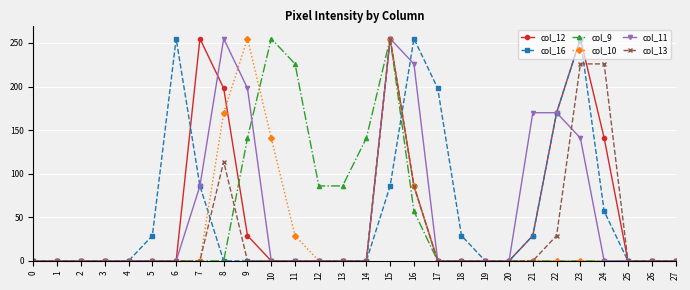

At how many categories does at least one series exceed 188?

11